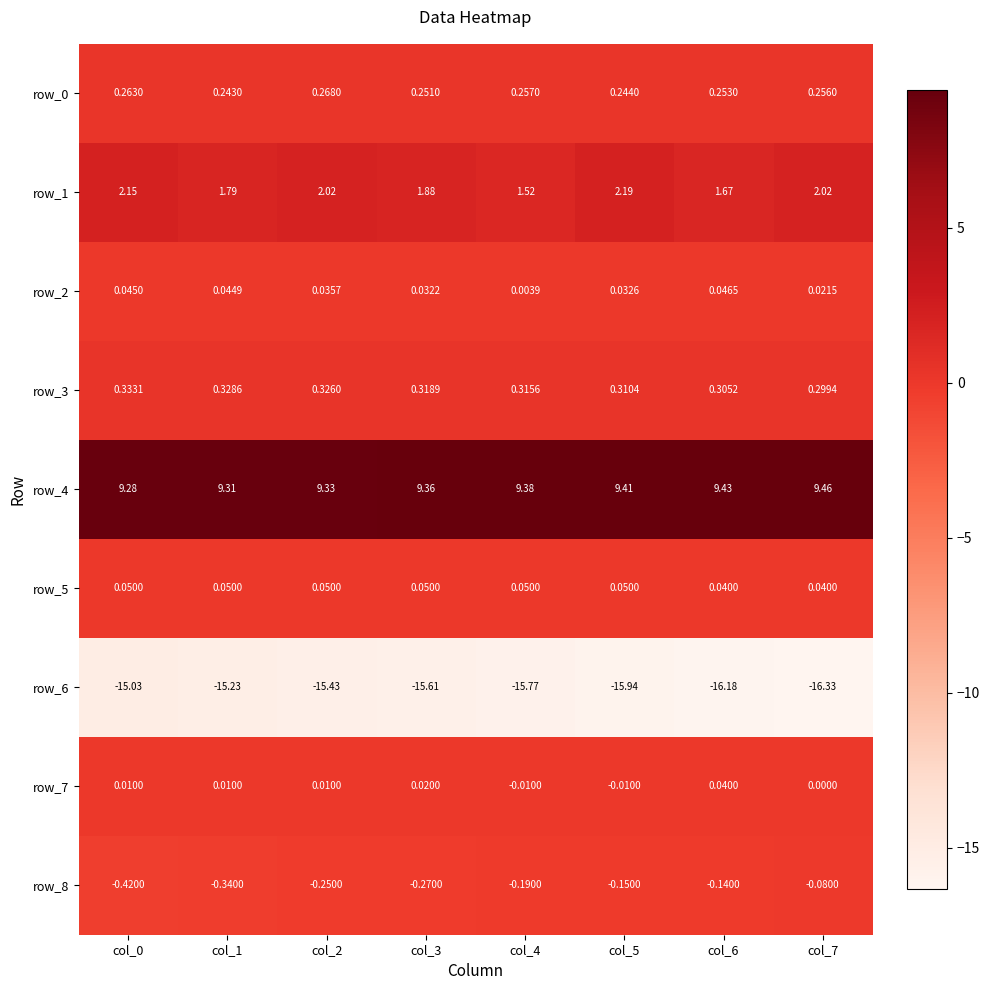

Is it true that row_3 equals 0.5 at col_4?

False